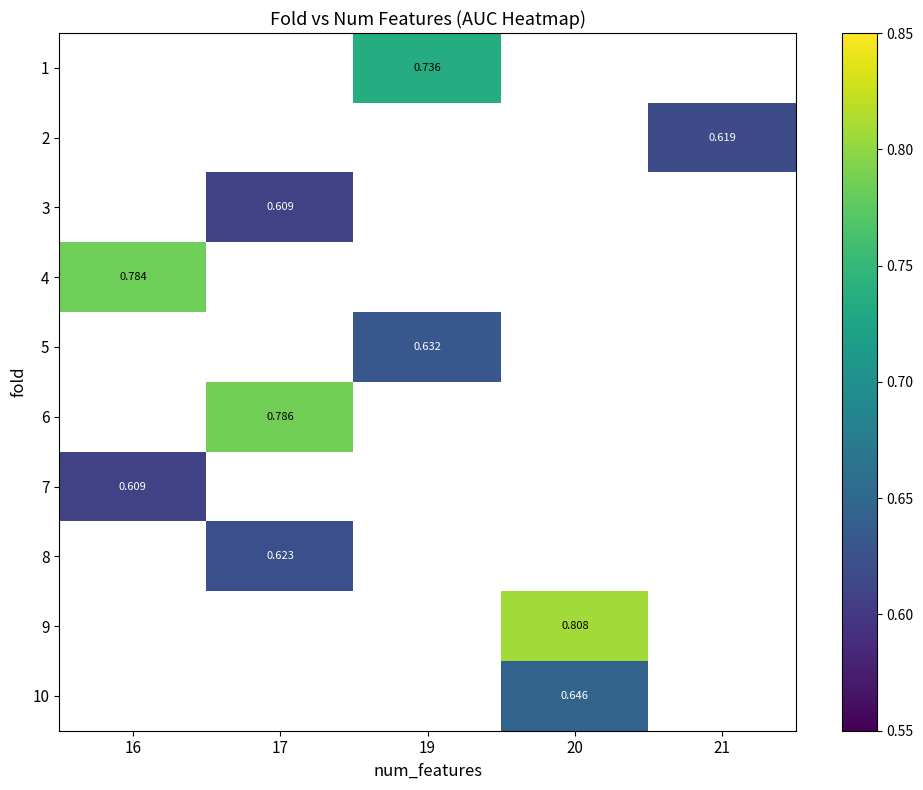

Is the value of 9 at 20 greater than the value of 6 at 17?

Yes